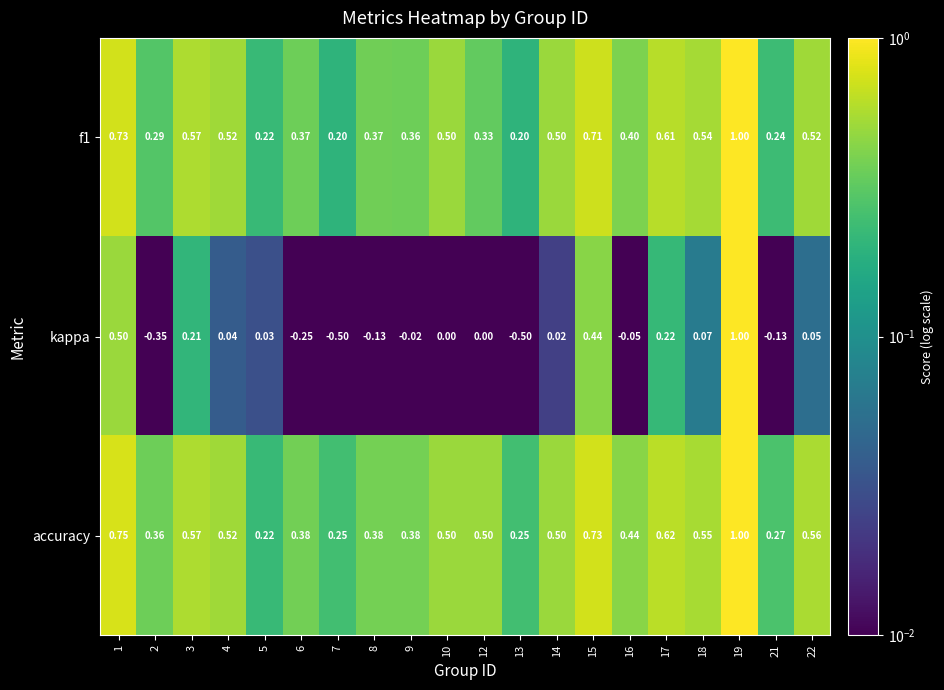

Between 5 and 17, which series saw the biggest shift?

accuracy